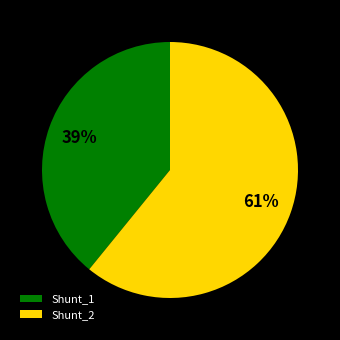

To the nearest percent, what is the difference between the largest and smallest slice percentages?

22%